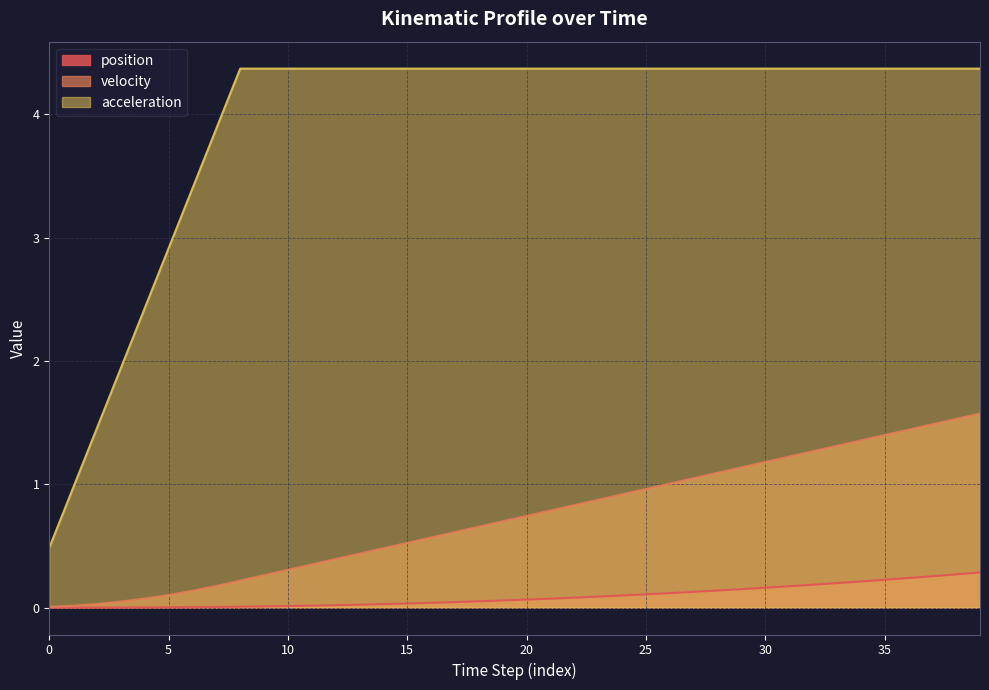

True or false: velocity and acceleration cross at least once.

False